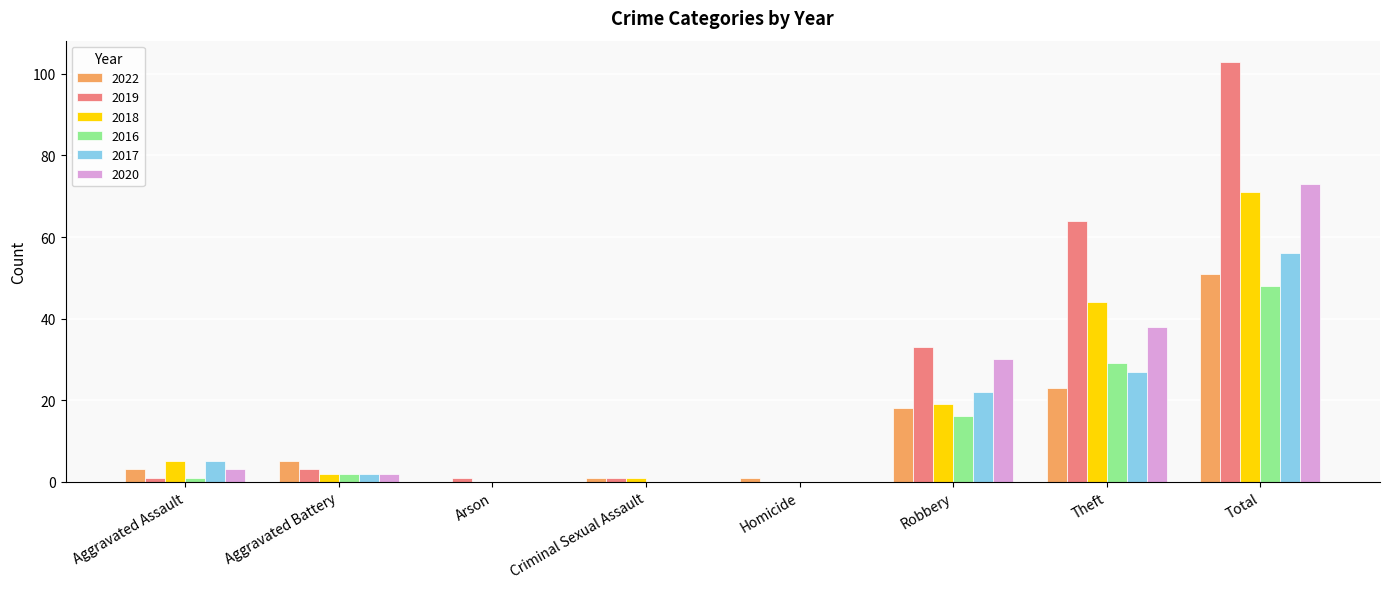

What is the total value across all series at Criminal Sexual Assault?

3